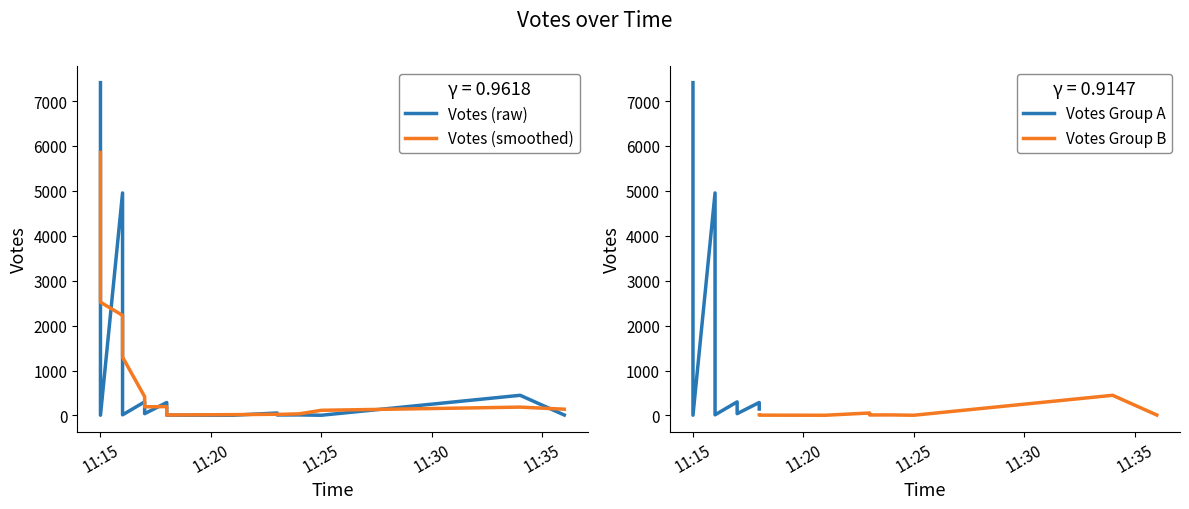

What is the change in value from 2019-10-01 11:15 to 2019-10-01 11:16?

-2456